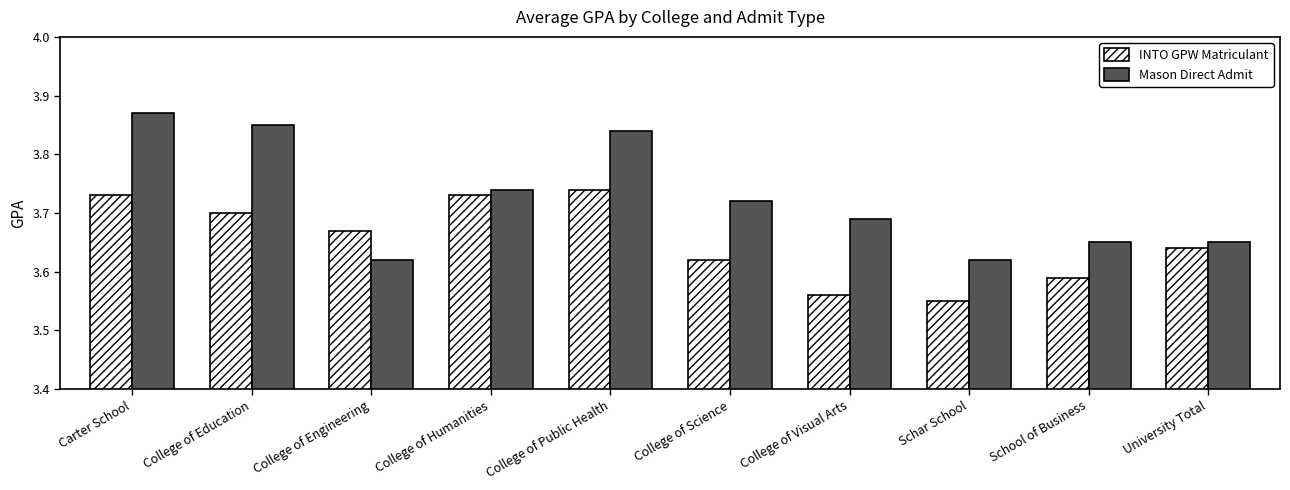

What is the total value across all series at University Total?

7.3